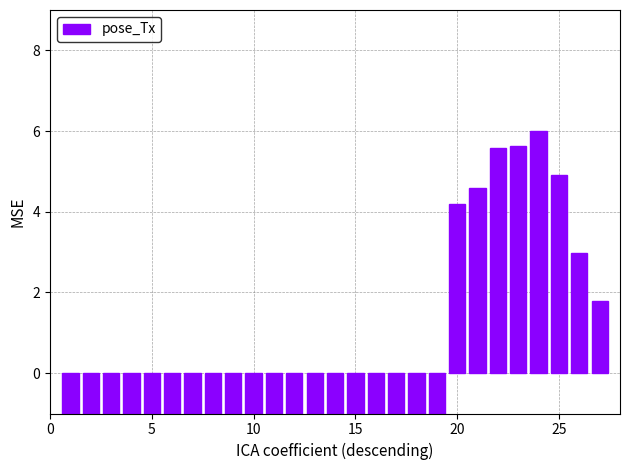

Which has a higher value, 10 or 15?

10